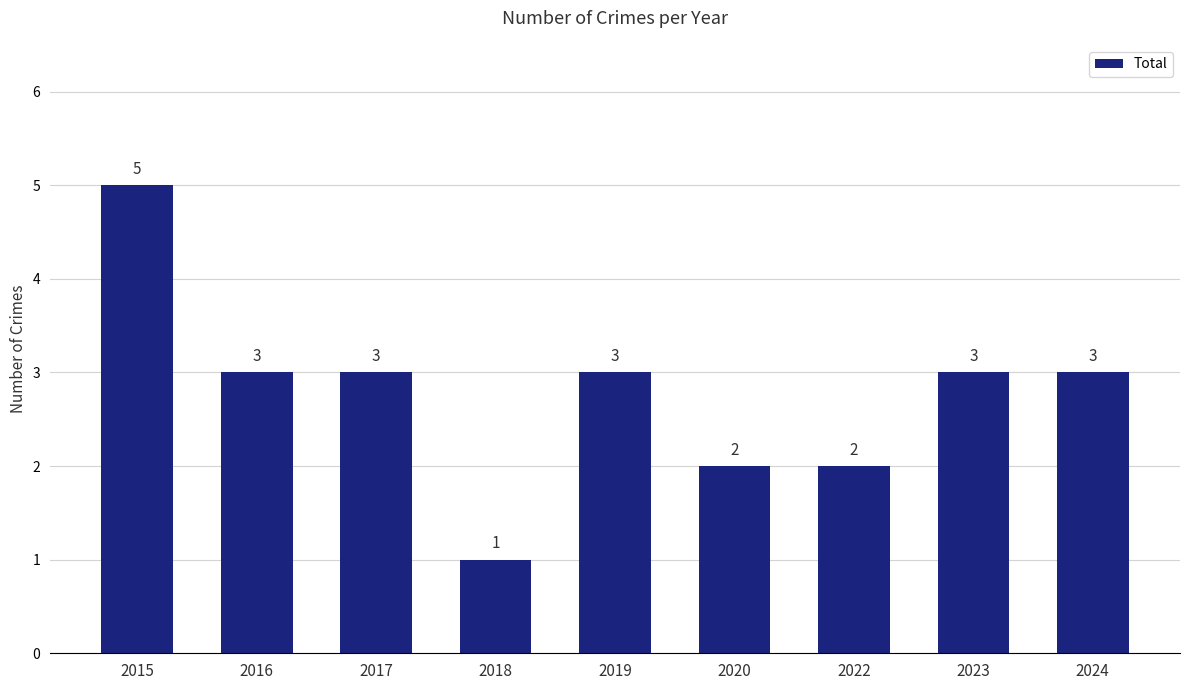

Between 2024 and 2022, which is larger?

2024